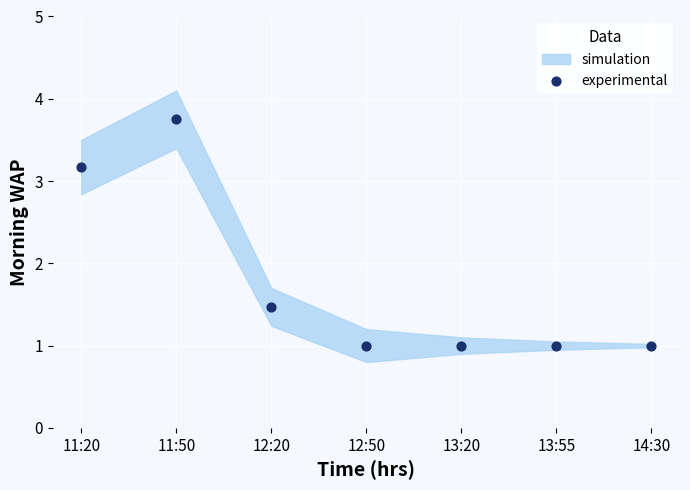

What is the average Y value?

1.8